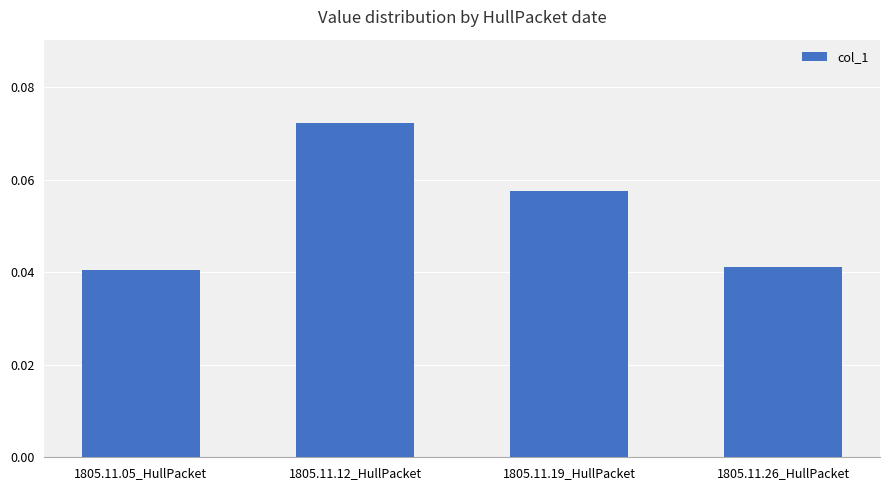

What is the sum of all values?

0.2